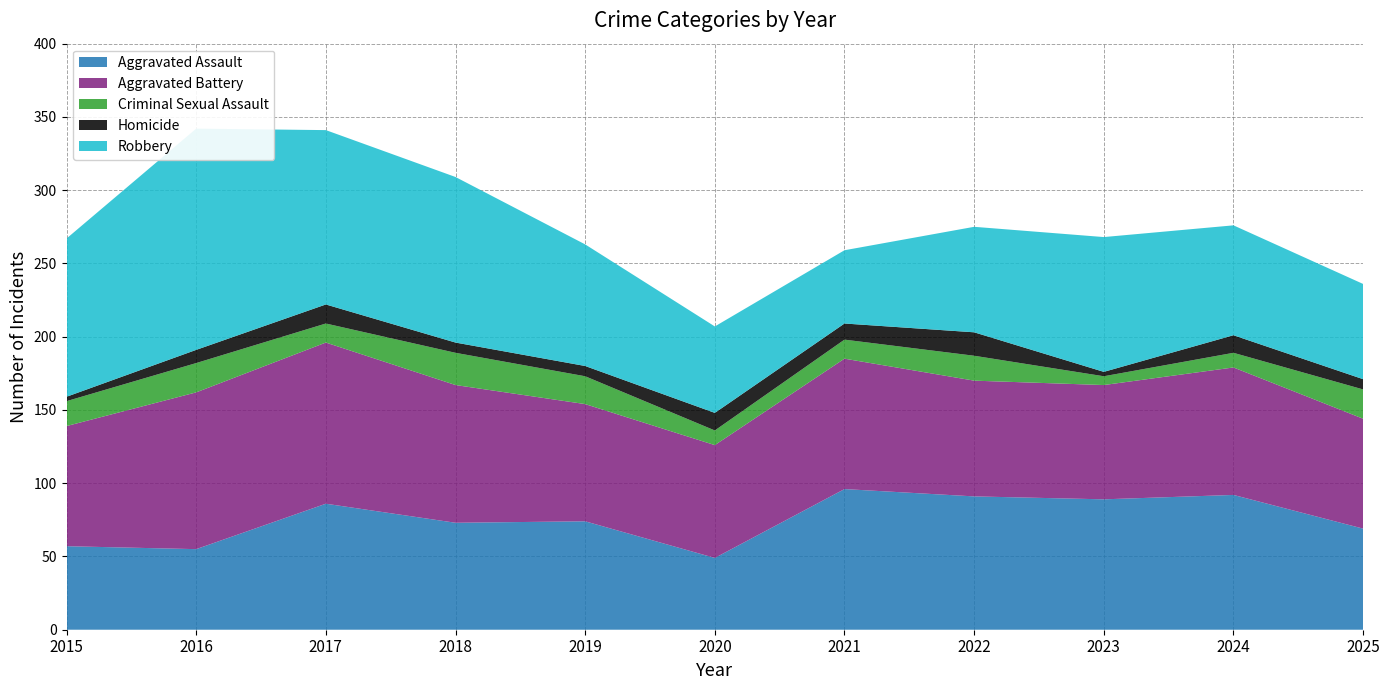

Reading right to left, extract all data points from this chart.

Aggravated Assault: 69	92	89	91	96	49	74	73	86	55	57
Aggravated Battery: 75	87	78	79	89	77	80	94	110	107	82
Criminal Sexual Assault: 20	10	6	17	13	10	19	22	13	20	17
Homicide: 7	12	3	16	11	12	7	7	13	9	3
Robbery: 65	75	92	72	50	59	83	113	119	151	108